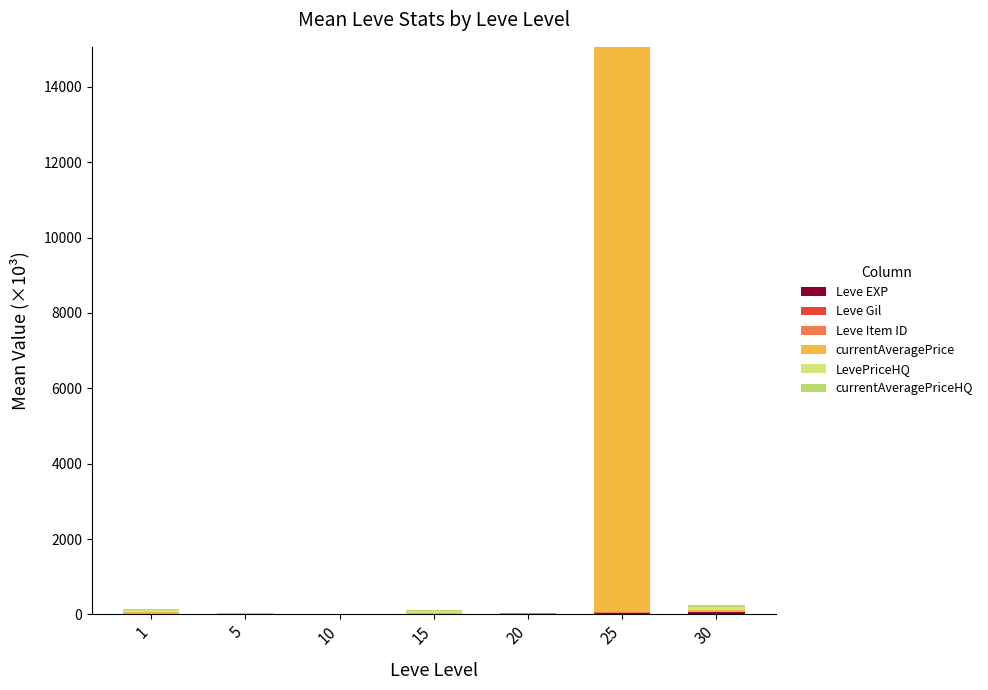

How many data points does each series have?

7